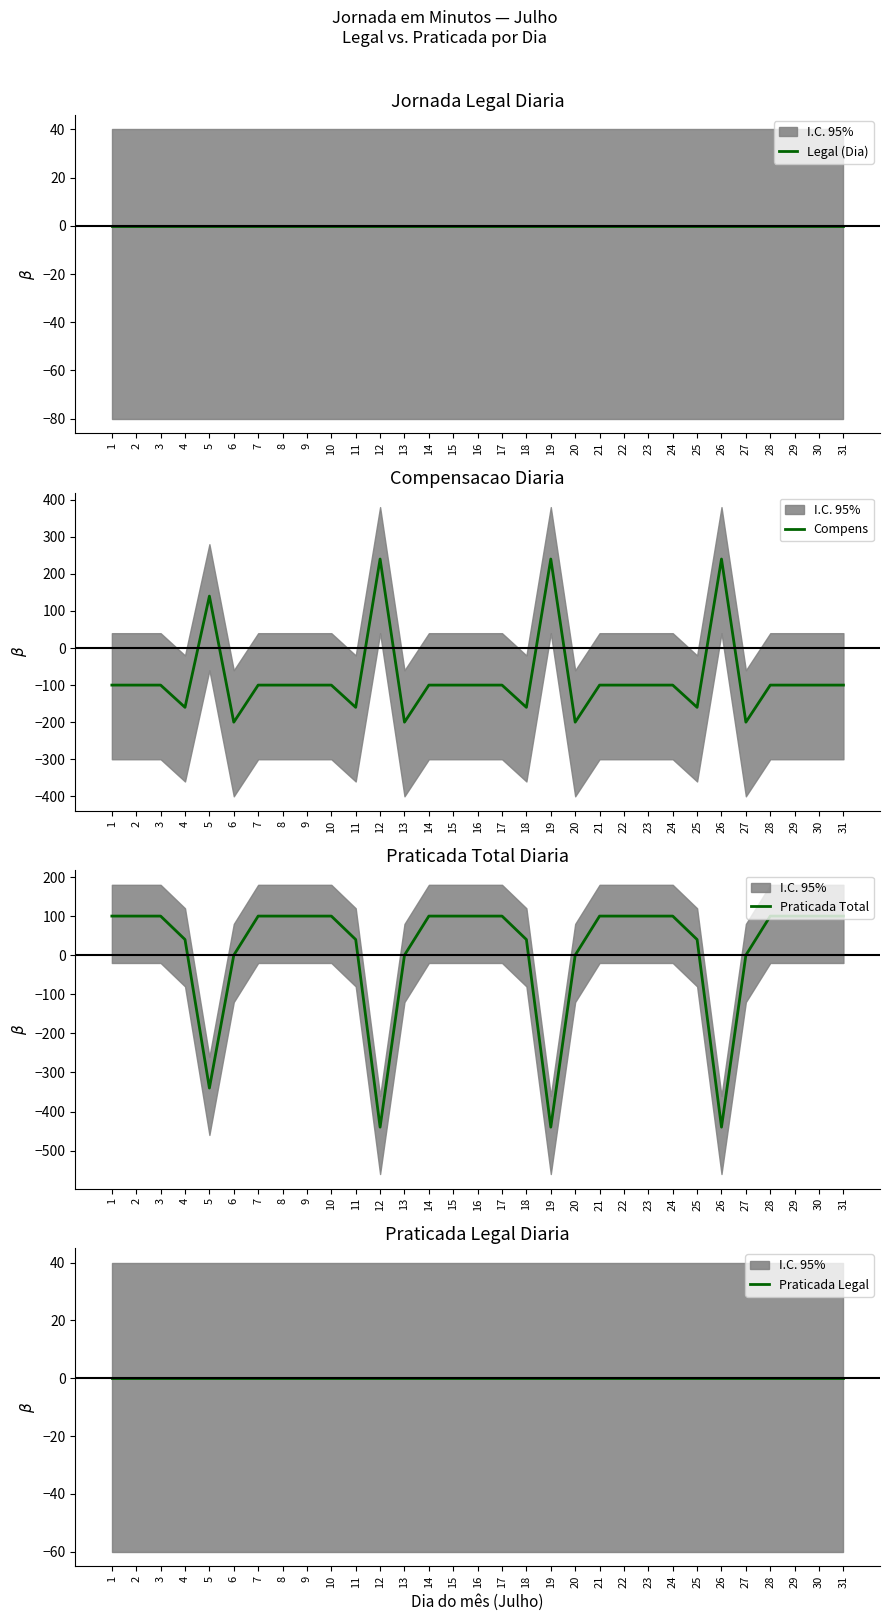

Is the value of Compens at 22 greater than the value of Praticada Total at 26?

Yes